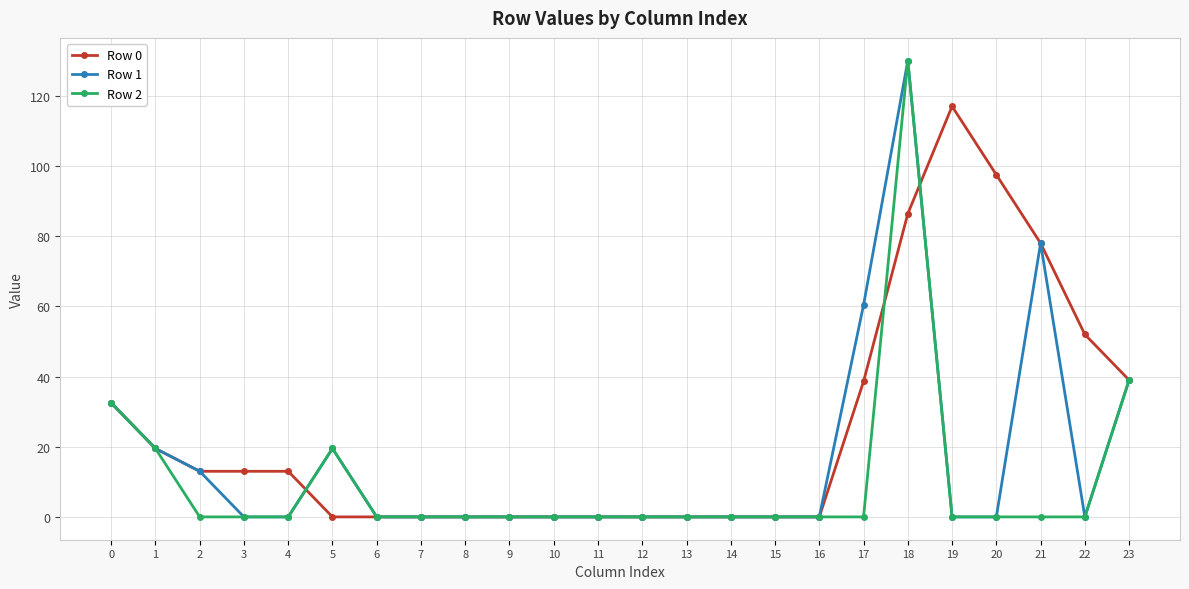

What is the highest value of the Row 1 series?

130.0